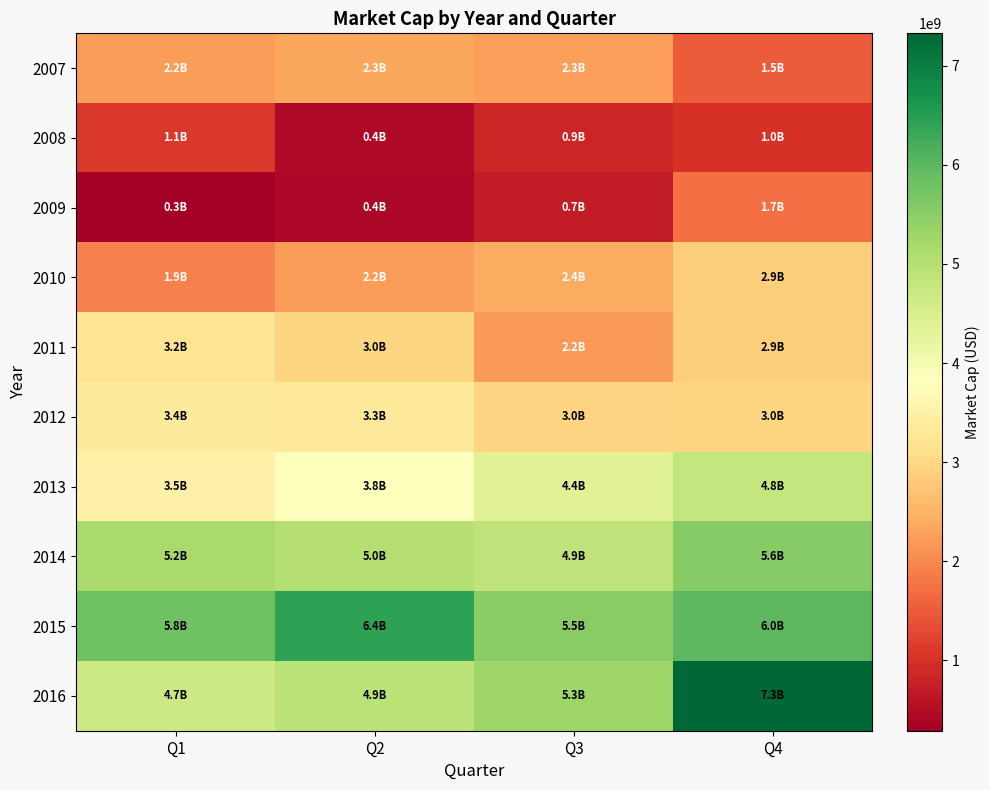

Reading right to left, list all the values displayed in this chart.

2007: Q4=1514011550	Q3=2261910080	Q2=2345198040	Q1=2230063730
2008: Q4=1006078060	Q3=858647500	Q2=441948940	Q1=1109108750
2009: Q4=1737383800	Q3=718265400	Q2=409551450	Q1=287900860
2010: Q4=2870663350	Q3=2384271120	Q2=2232173000	Q1=1915520620
2011: Q4=2870603250	Q3=2194185420	Q2=2971092310	Q1=3224540520
2012: Q4=2982854980	Q3=2953682255	Q2=3333830220	Q1=3356062230
2013: Q4=4796380290	Q3=4378300200	Q2=3848257280	Q1=3489376800
2014: Q4=5552252720	Q3=4869140000	Q2=5010113130	Q1=5181613000
2015: Q4=5980484000	Q3=5527139620	Q2=6447177720	Q1=5812281300
2016: Q4=7327957780	Q3=5290718620	Q2=4925372180	Q1=4675755840